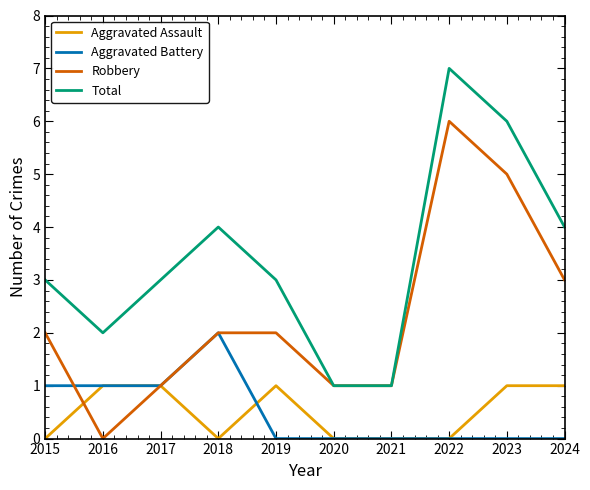

What is the total value across all series at 2024?

8